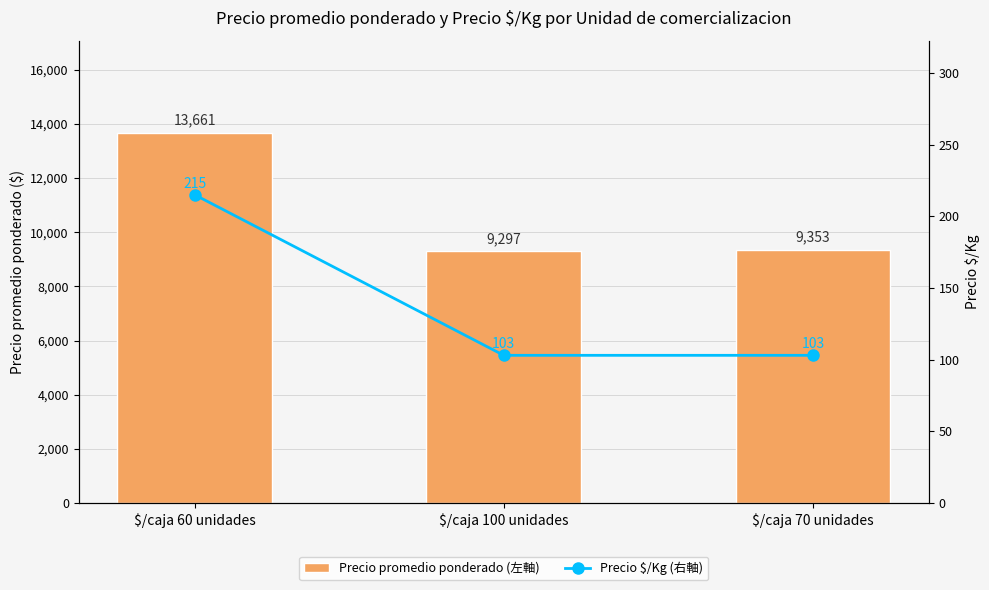

What are all the series names shown in the legend?

Precio promedio ponderado (左軸), Precio $/Kg (右軸)